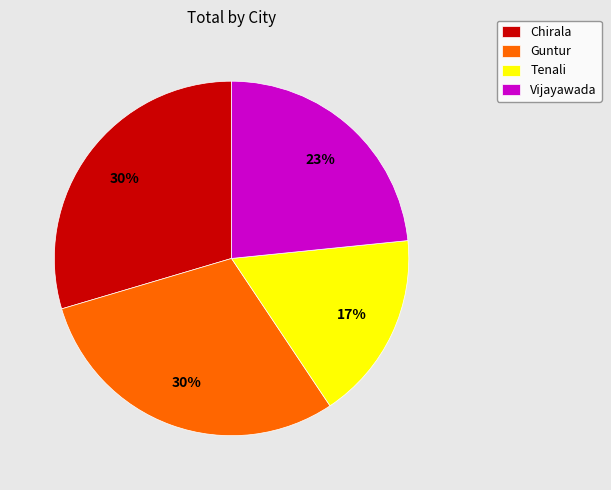

Which category has the smallest portion of the pie?

Tenali